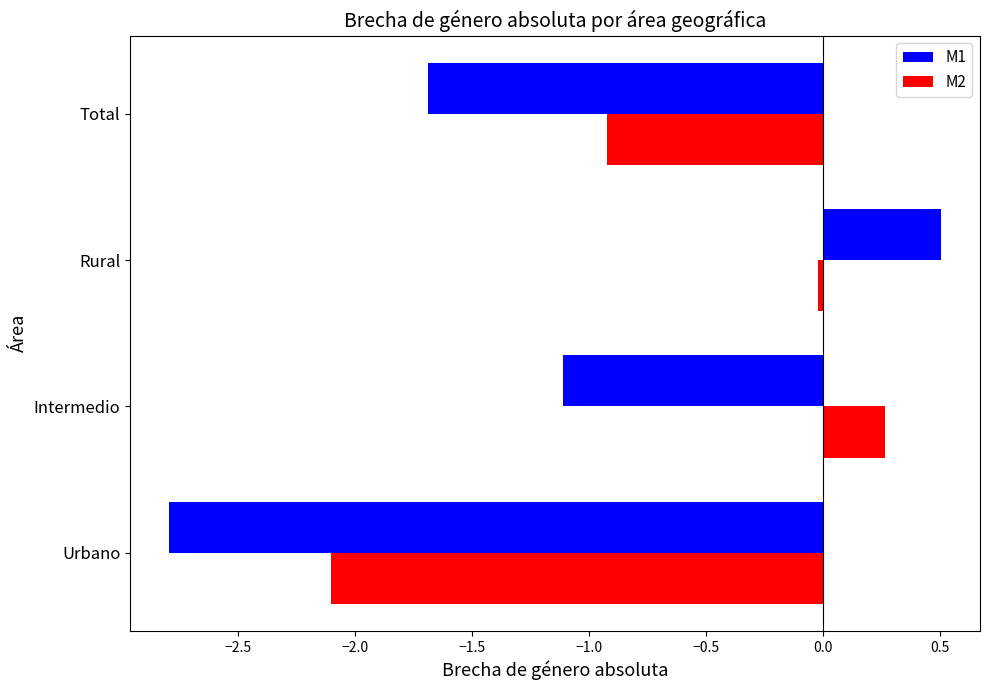

Which series has the widest spread of values?

M1